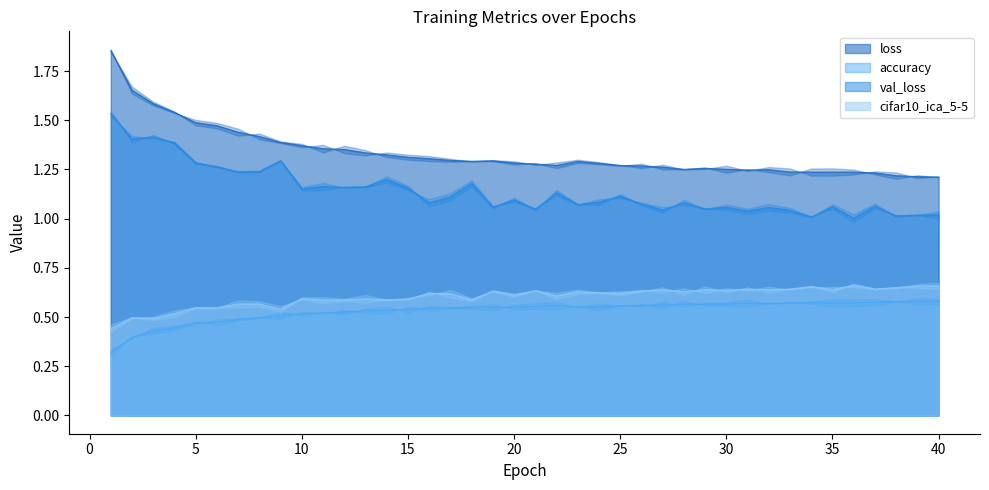

What is the value of the loss point at the 4th from the left?

1.5